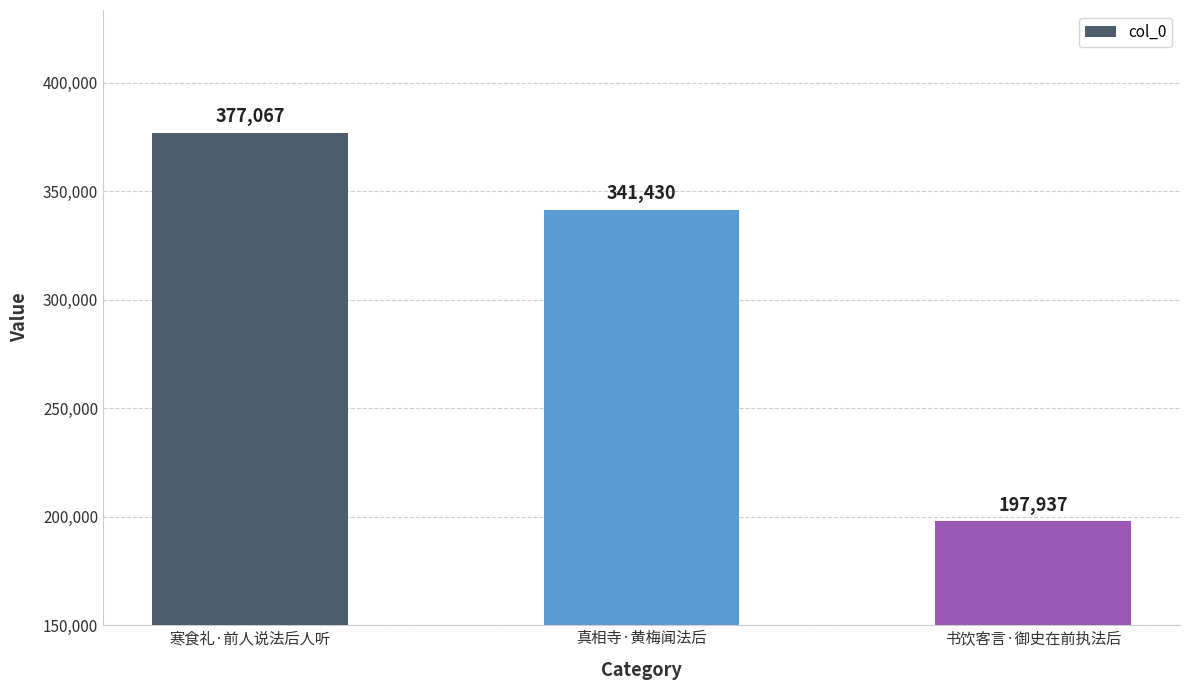

Is it true that the value at 寒食礼·前人说法后人听 is 177589?

False